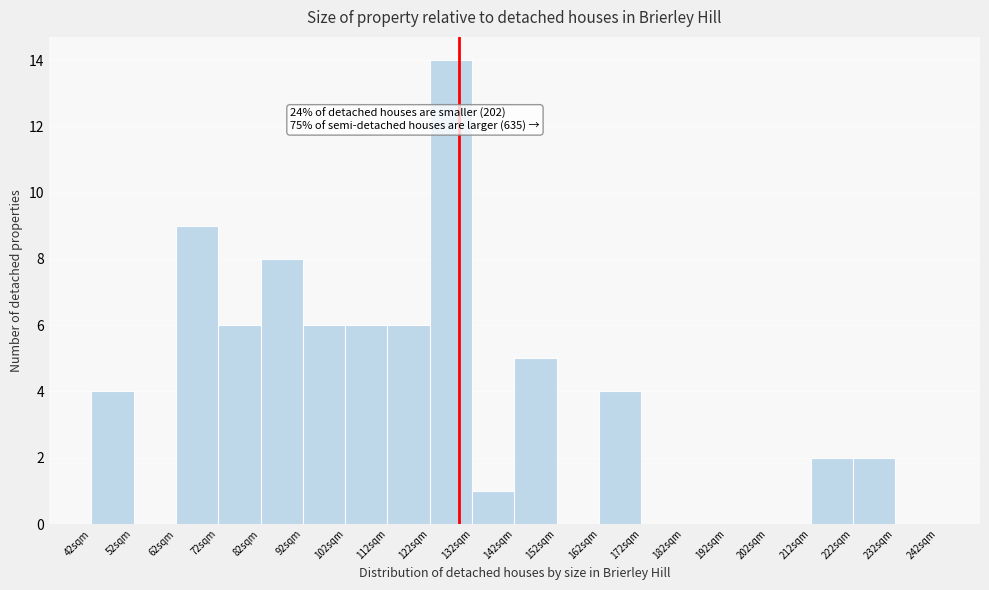

Over which range of the x-axis is the bar tallest?

122 to 132